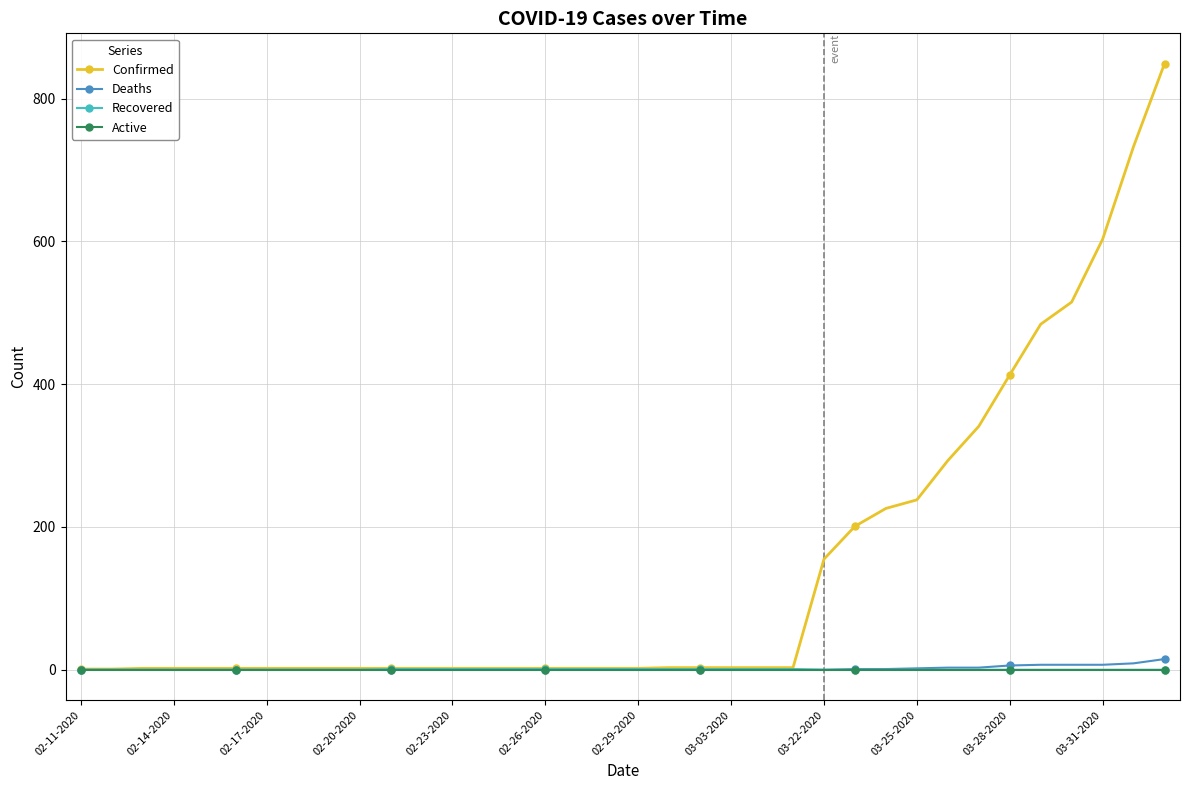

Which series has the largest range (max minus min)?

Confirmed